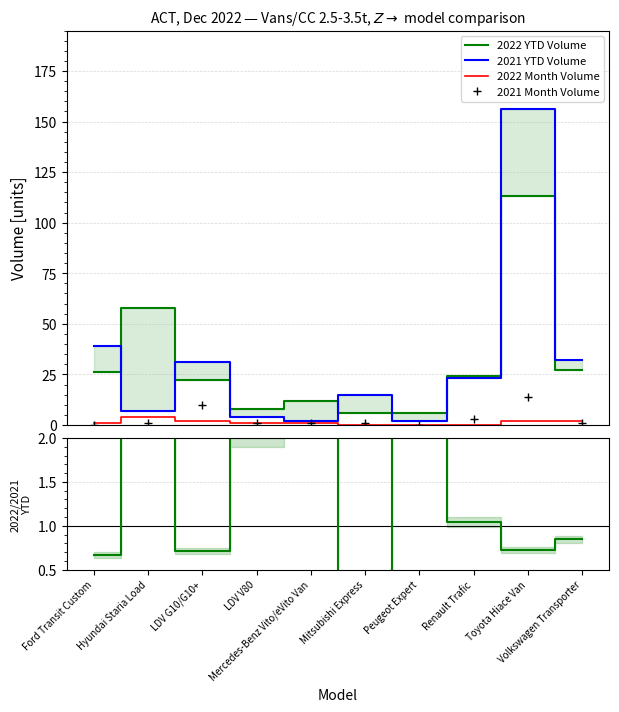

Between LDV G10/G10+ and Toyota Hiace Van, which series saw the biggest shift?

2021 YTD Volume